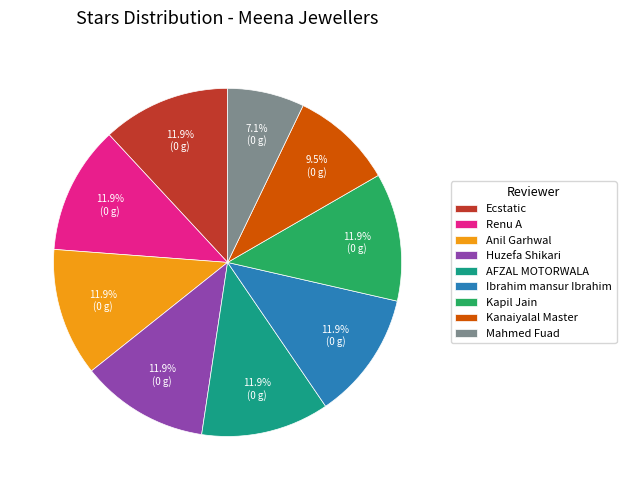

Is it true that Mahmed Fuad is 1% of the pie?

False